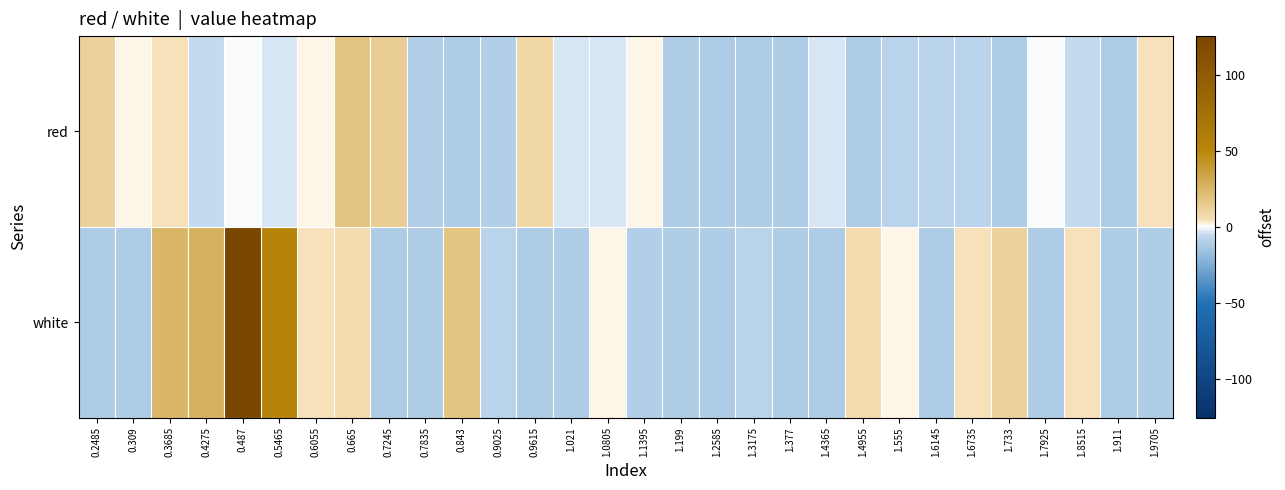

At 1.9705, list the series in order from largest to smallest.

red, white